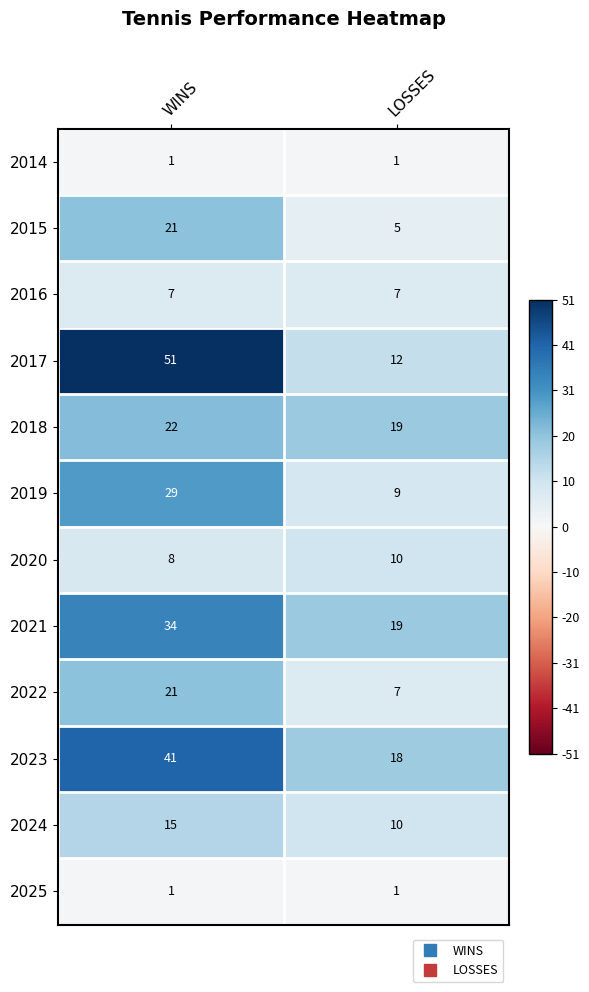

What is the minimum value for 2022?

7